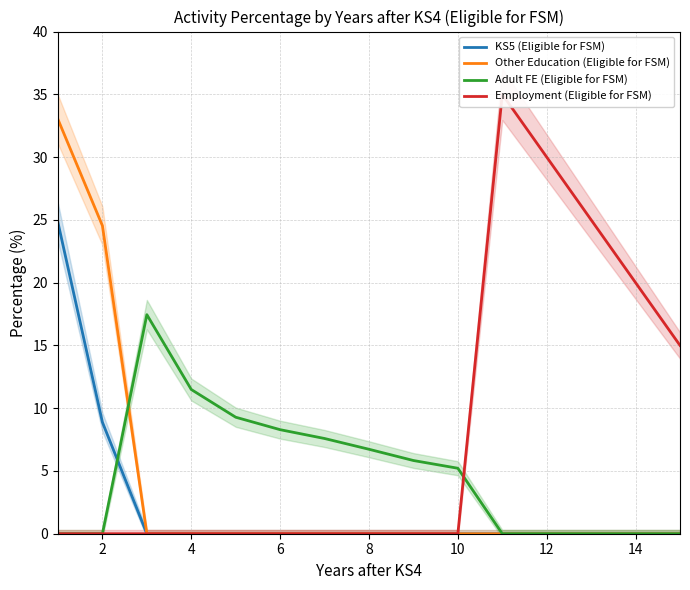

True or false: Adult FE (Eligible for FSM) and Employment (Eligible for FSM) intersect in this chart.

True